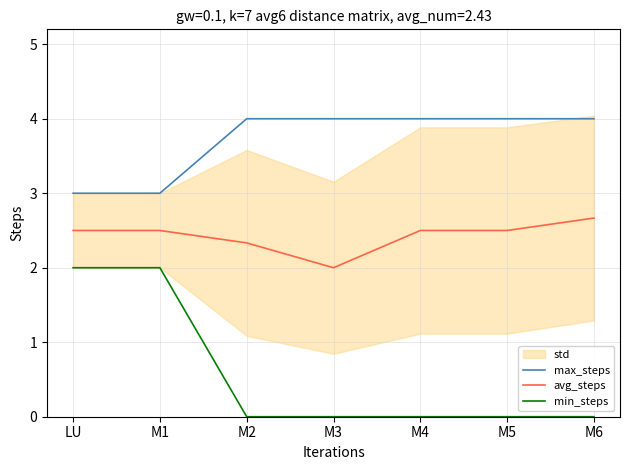

How many data points in max_steps are less than 4?

2